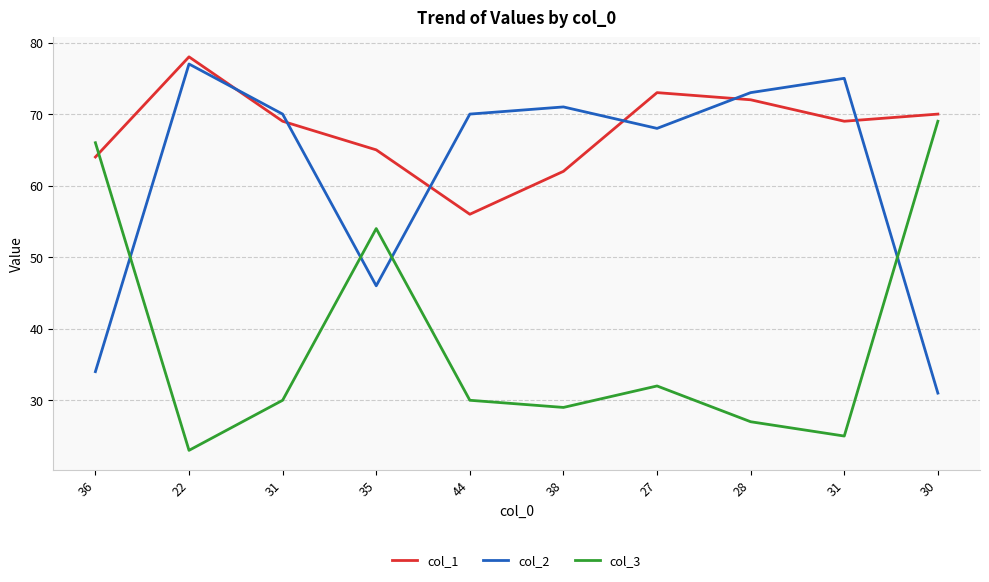

The col_2 series shows 70 at 31. True or false?

True